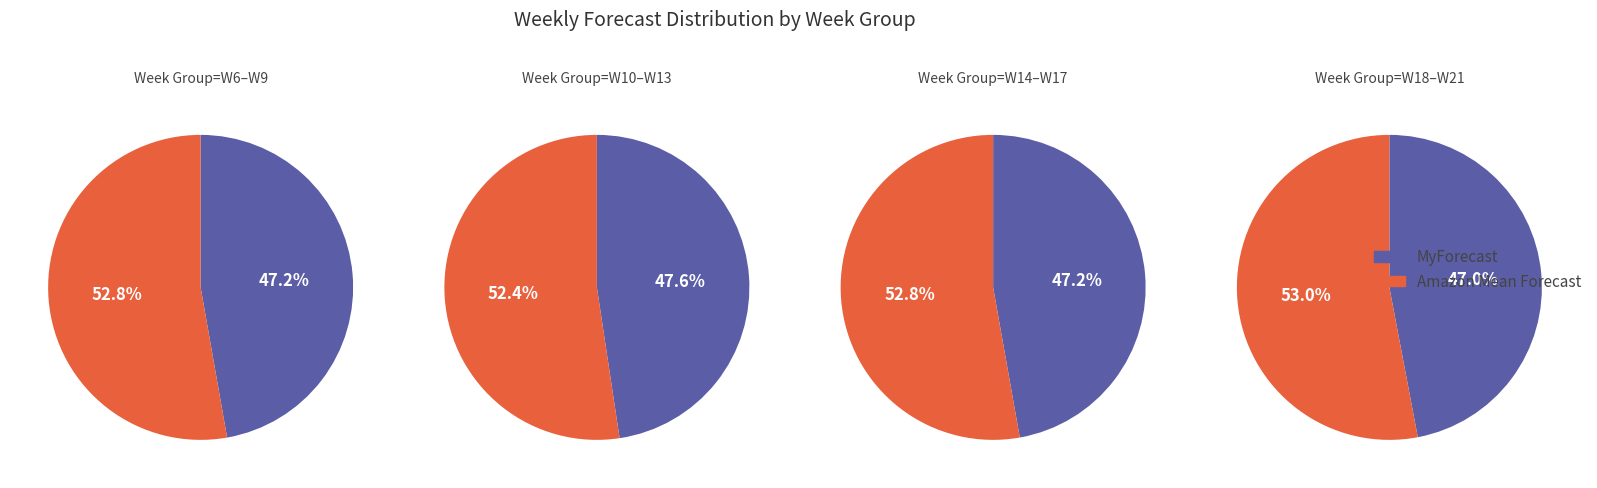

Does W11 represent more than half of the total?

No